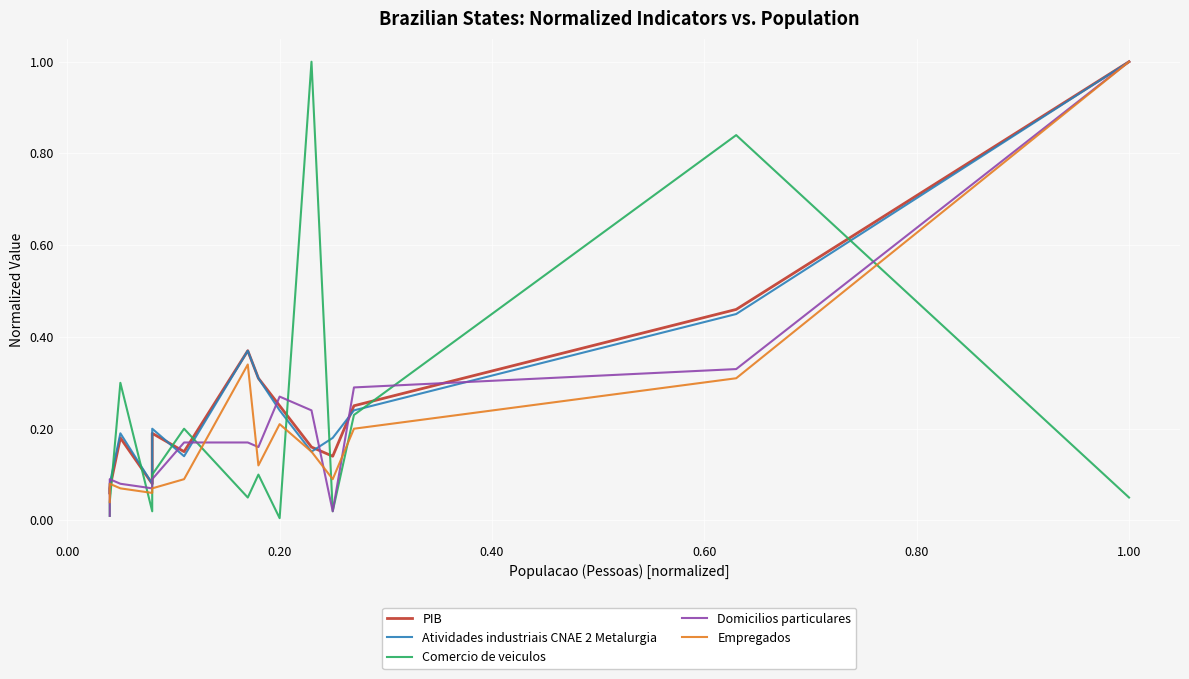

The PIB series shows 0.1 at 0.20. True or false?

False